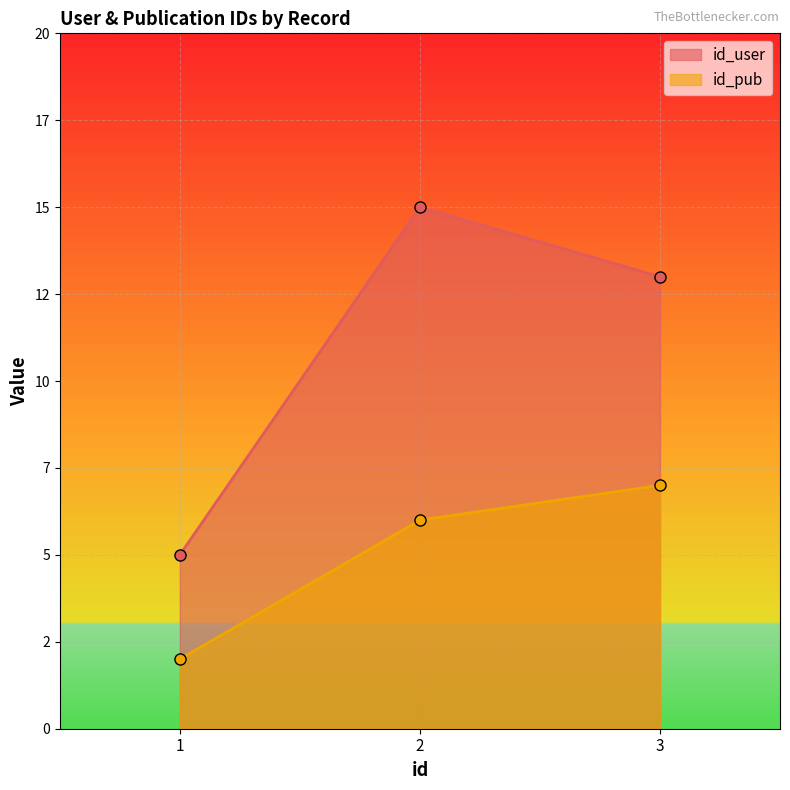

How many lines are shown in the chart?

2